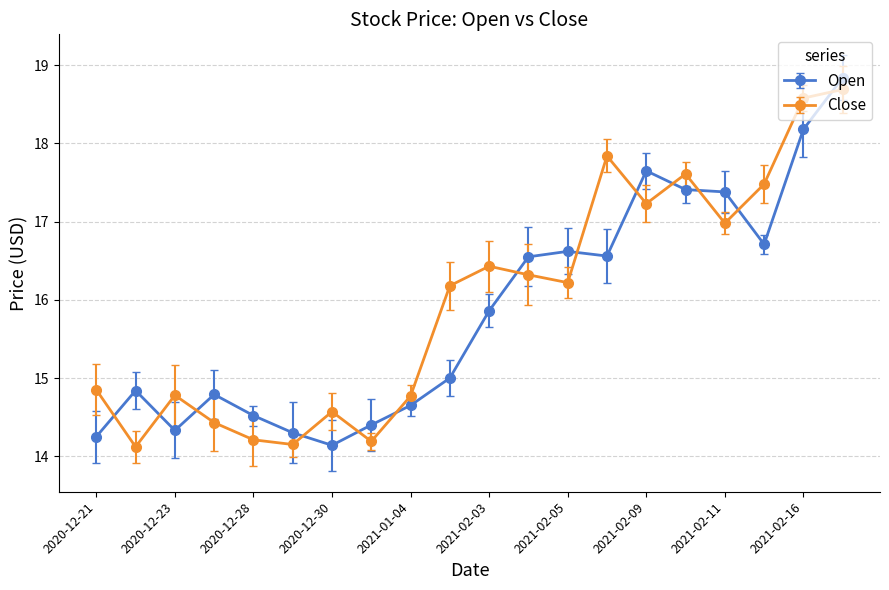

How many lines are shown in the chart?

2